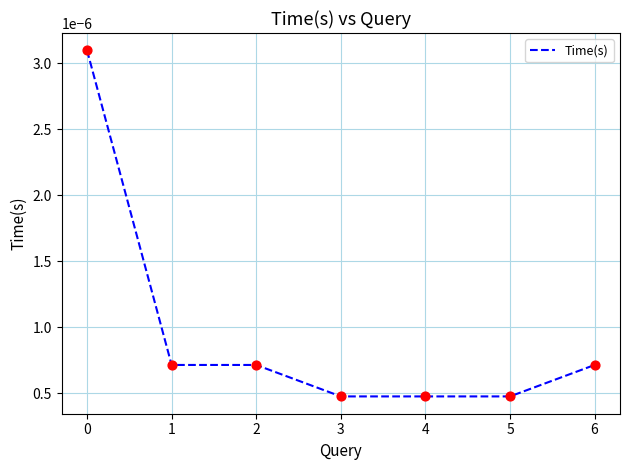

Count the values in the range 0 to 1.

7